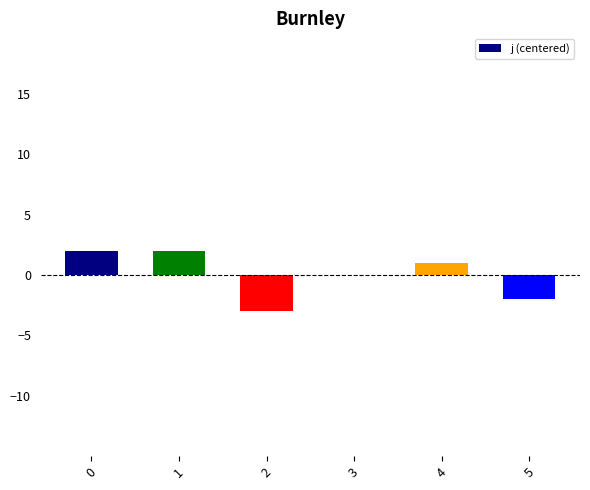

Reading left to right, list all the values displayed in this chart.

0=2	1=2	2=-3	3=0	4=1	5=-2